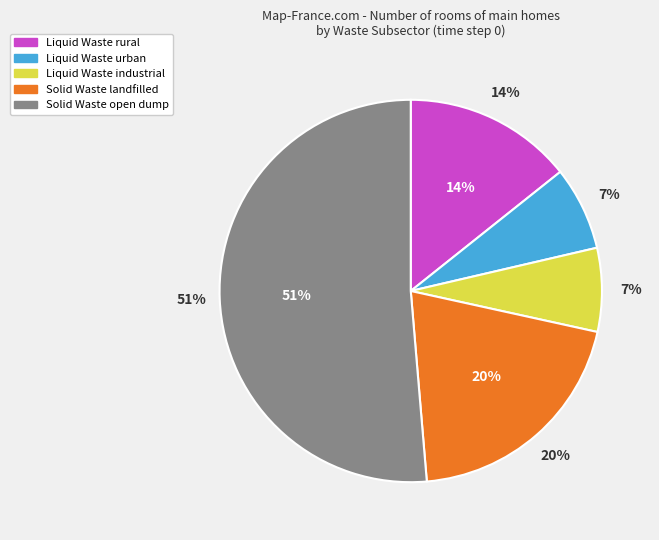

Is the sum of Liquid Waste and Solid Waste greater than half?

Yes